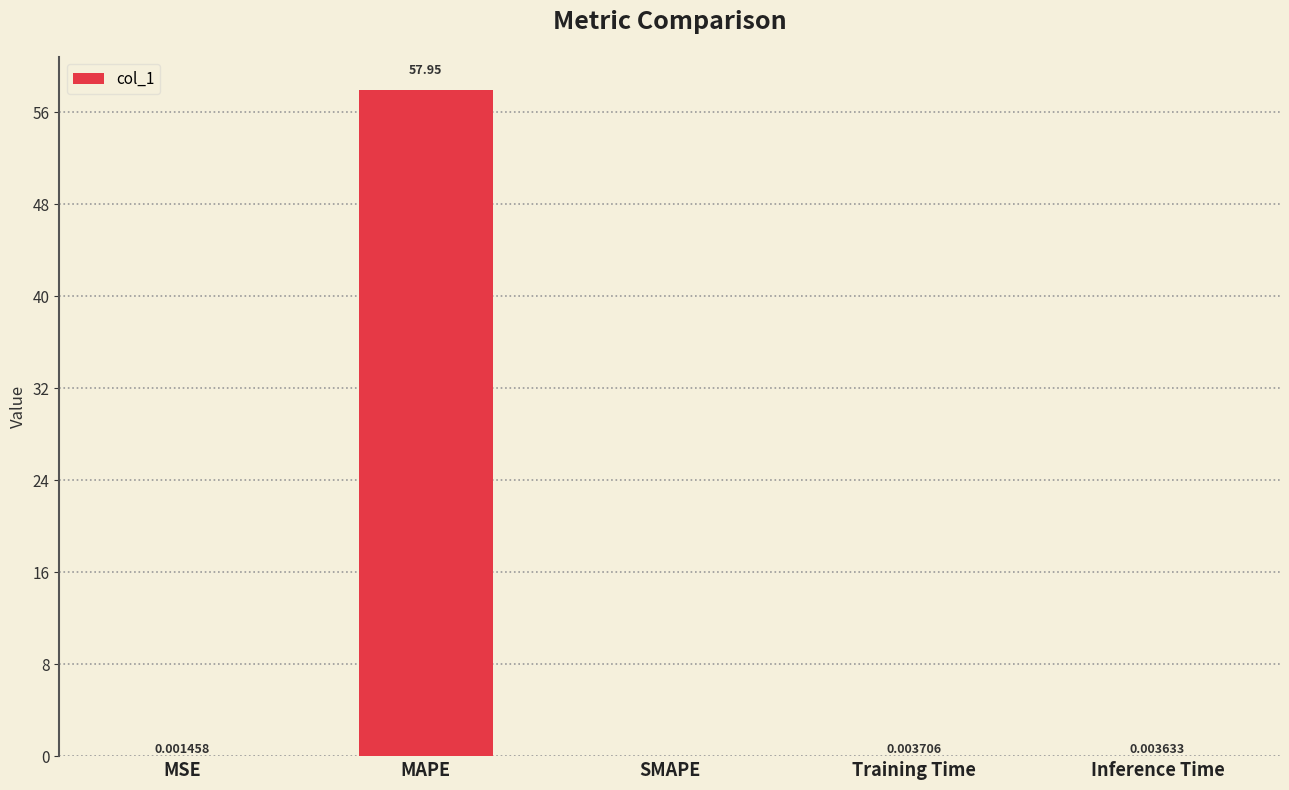

What is the change in value from MSE to MAPE?

+57.9